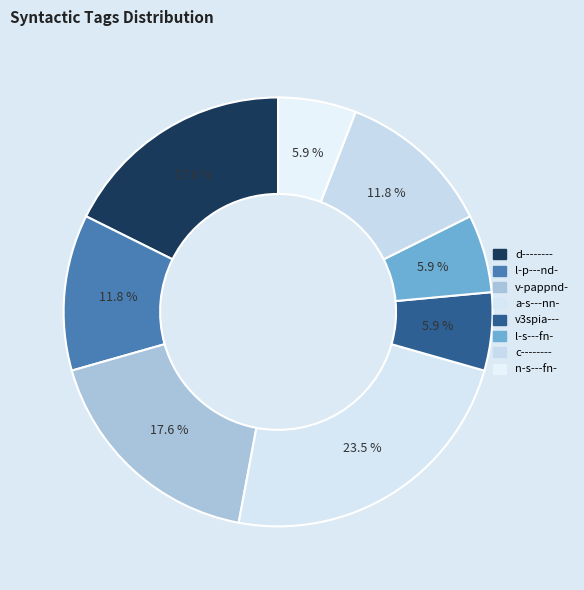

Rank the categories by value from highest to lowest.

a-s---nn-, d--------, v-pappnd-, l-p---nd-, c--------, v3spia---, l-s---fn-, n-s---fn-